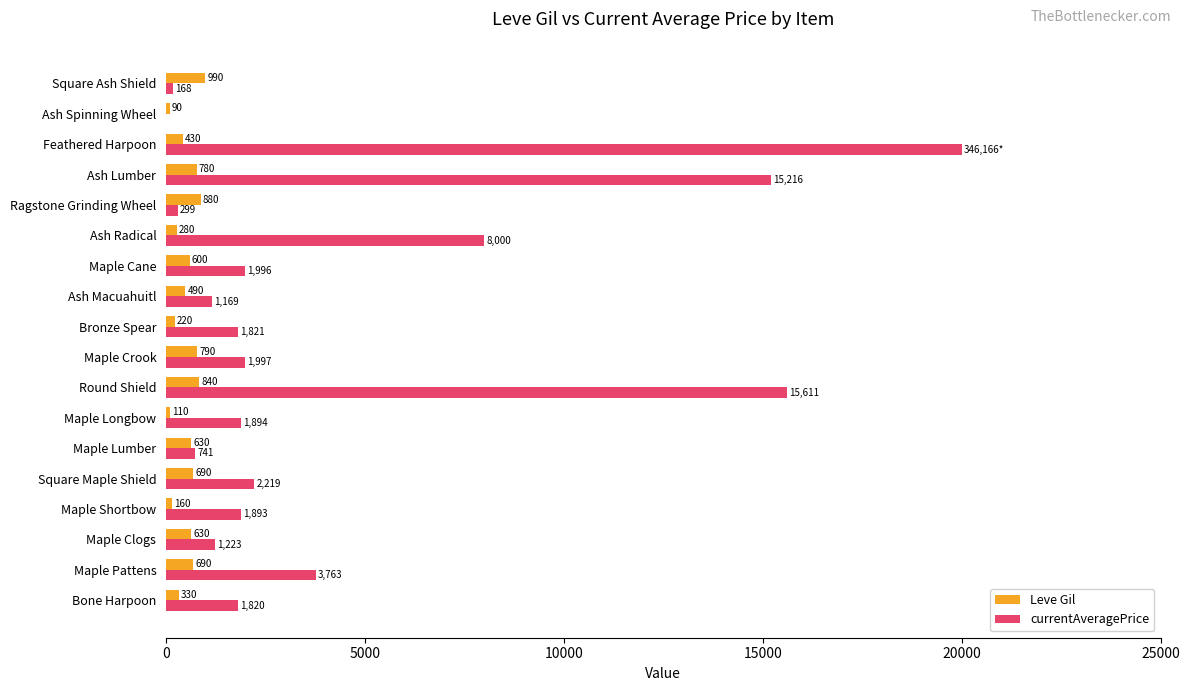

What is the sum of all Leve Gil values?

9630